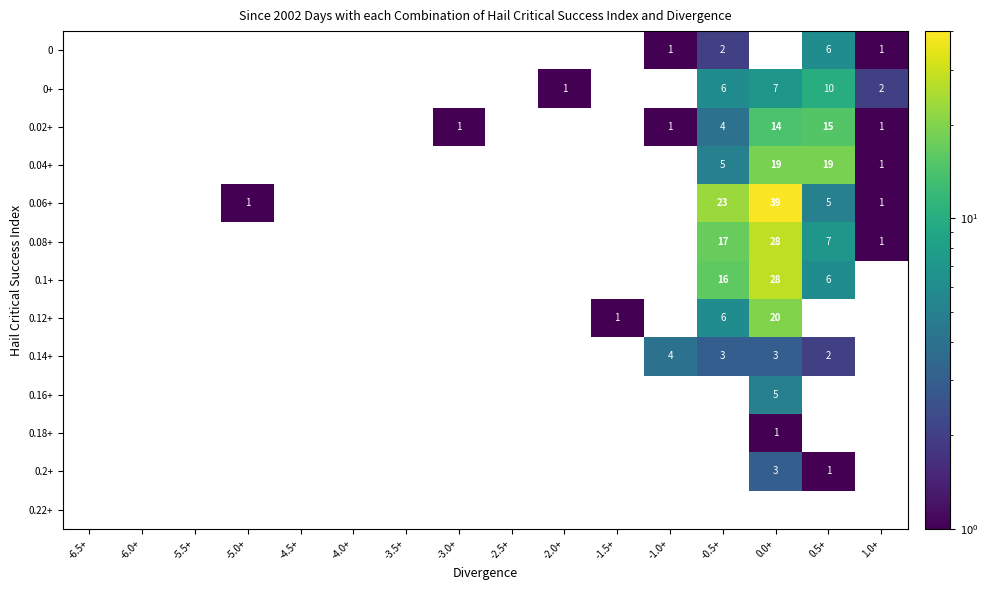

Which series has the largest total across all categories?

0.06+